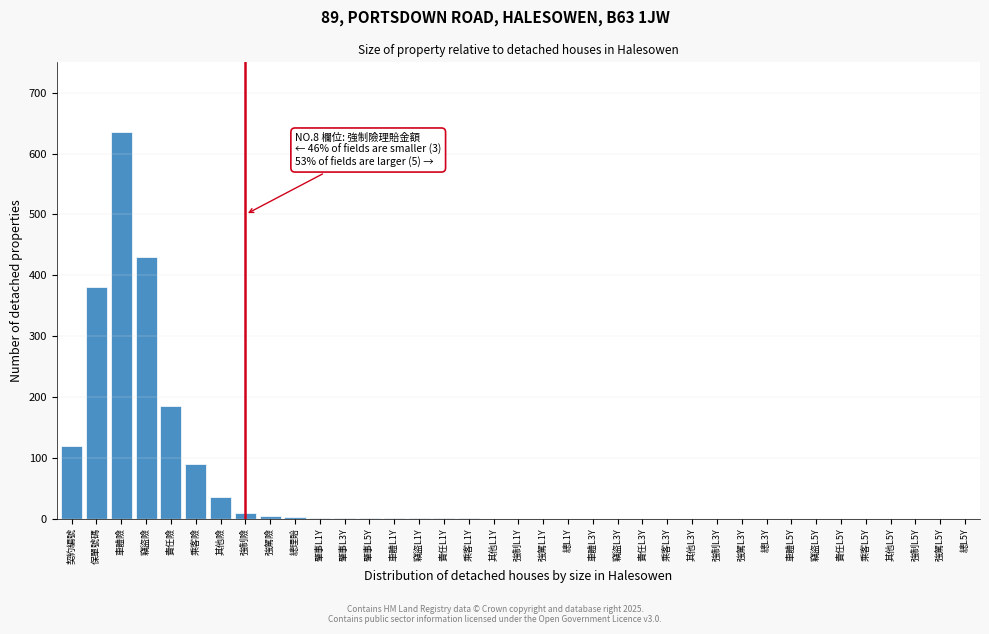

Which category has the highest value across all series?

車體險